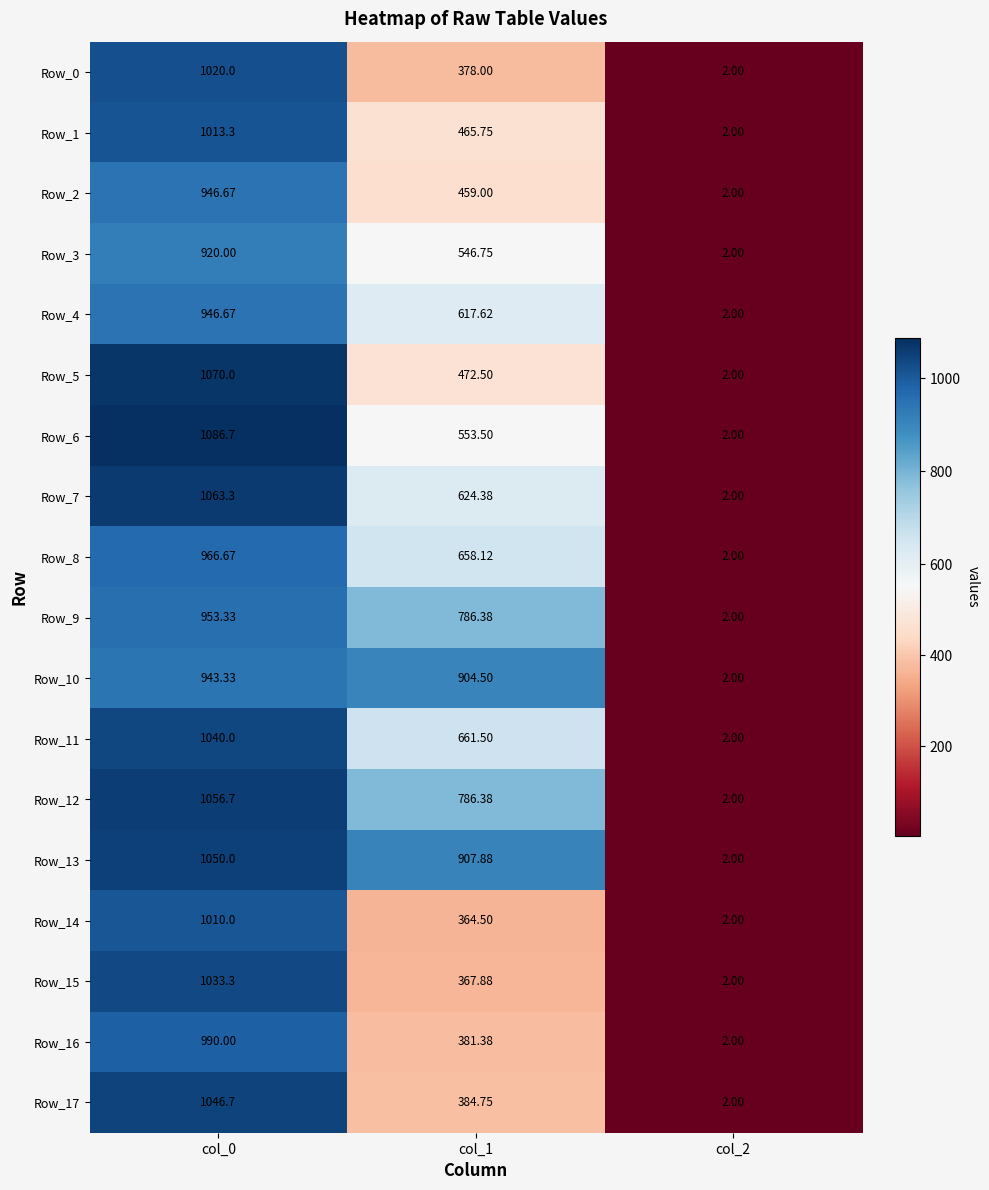

Which label corresponds to the smallest value in the chart?

col_2